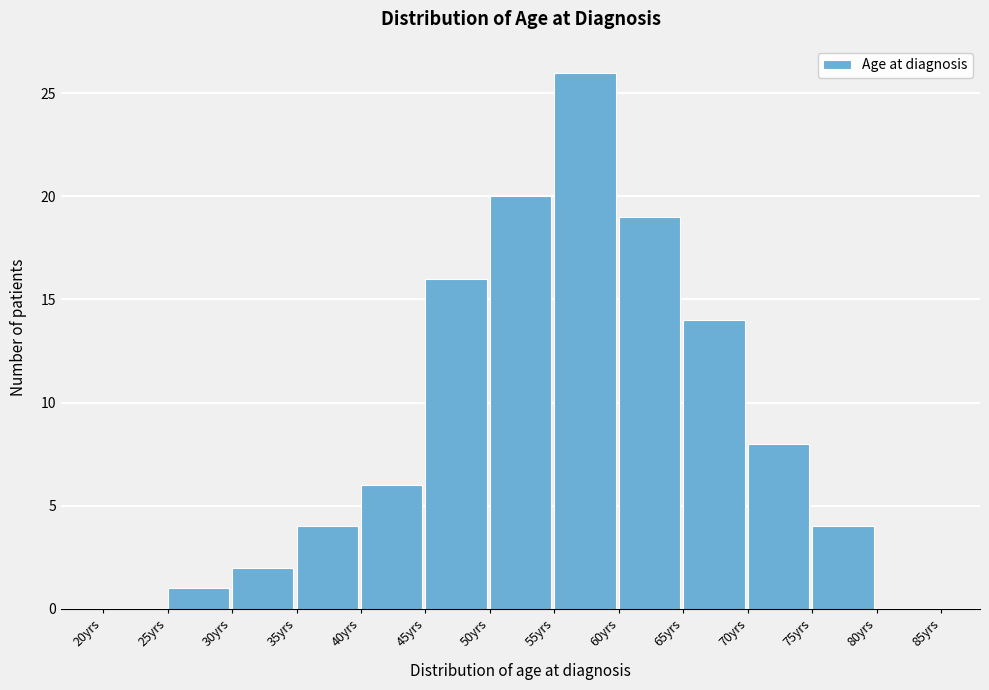

Over which range of the x-axis is the bar tallest?

55 to 60